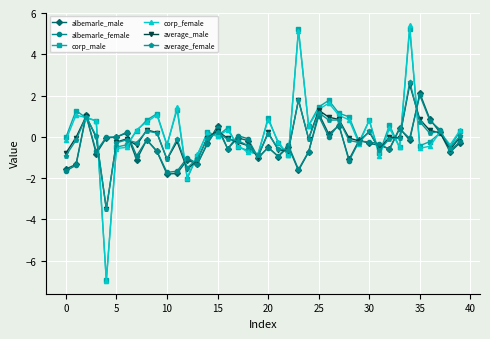

What is the greatest value displayed?

5.4